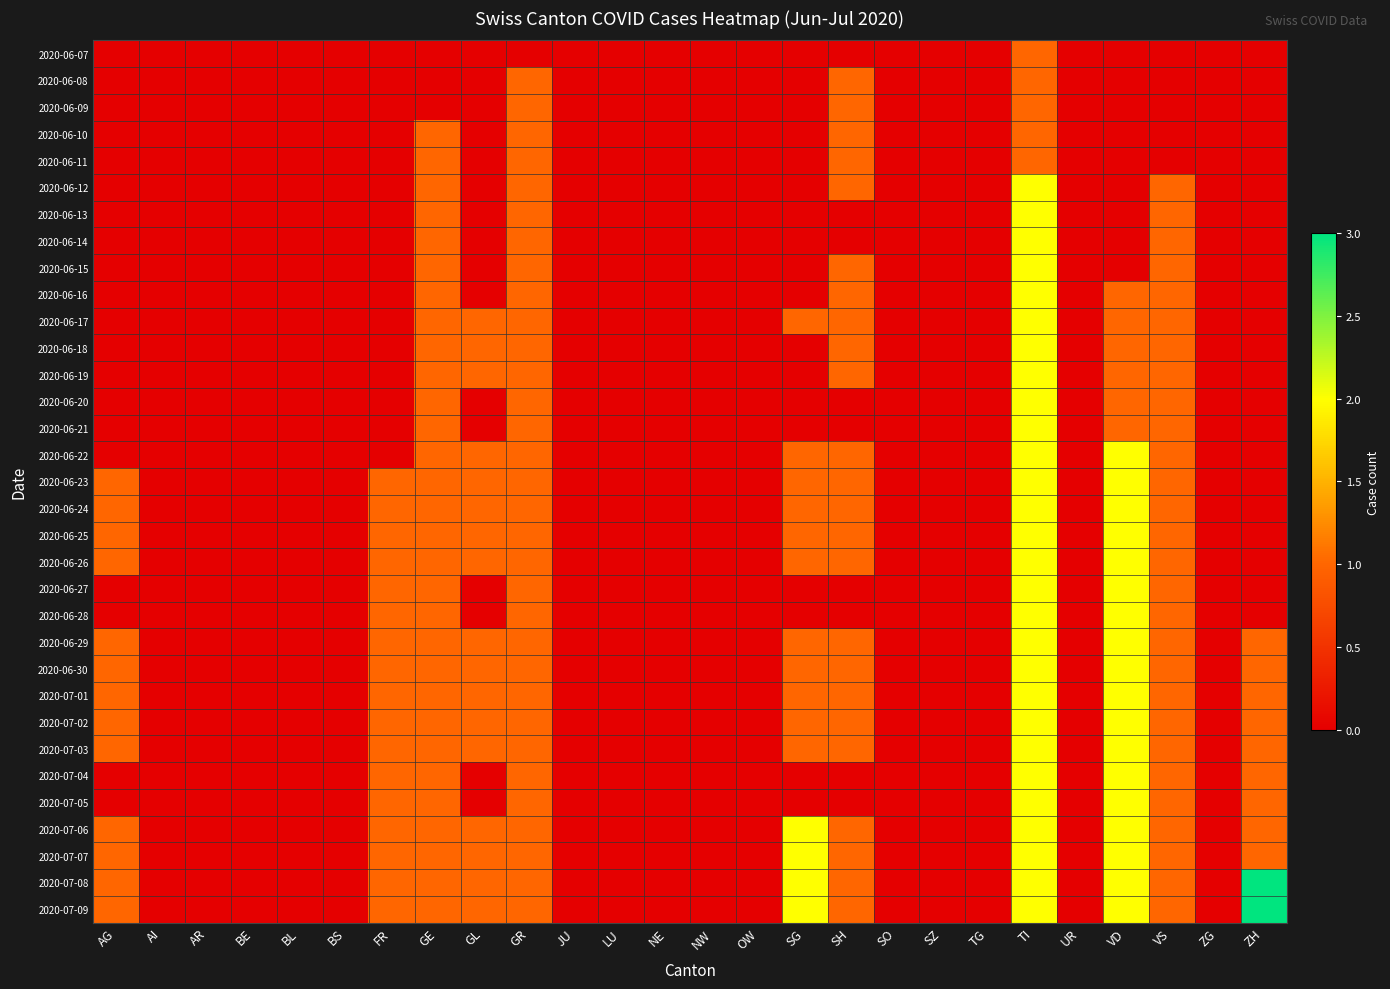

At how many categories does at least one series exceed 2?

1